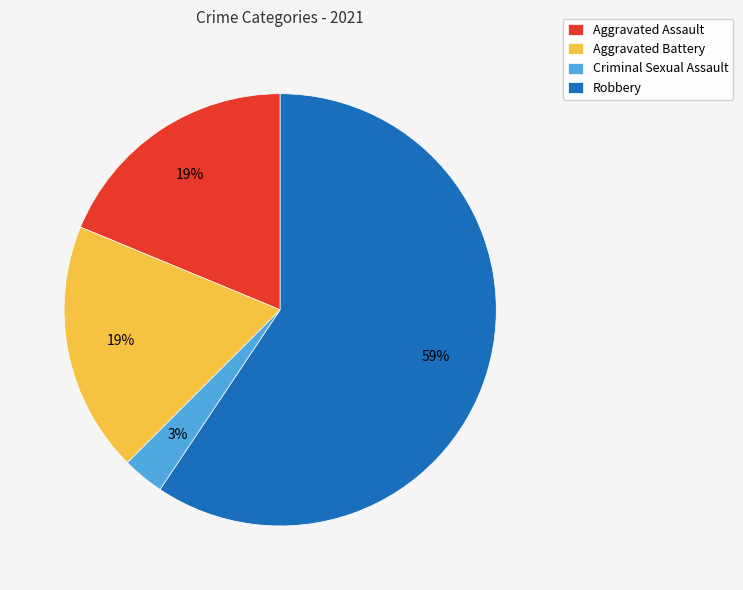

To the nearest percent, what portion does Criminal Sexual Assault represent?

3%